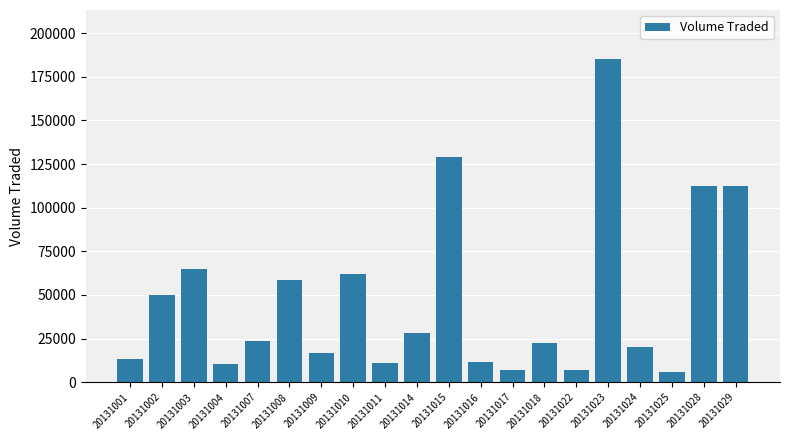

How many data points does each series have?

20